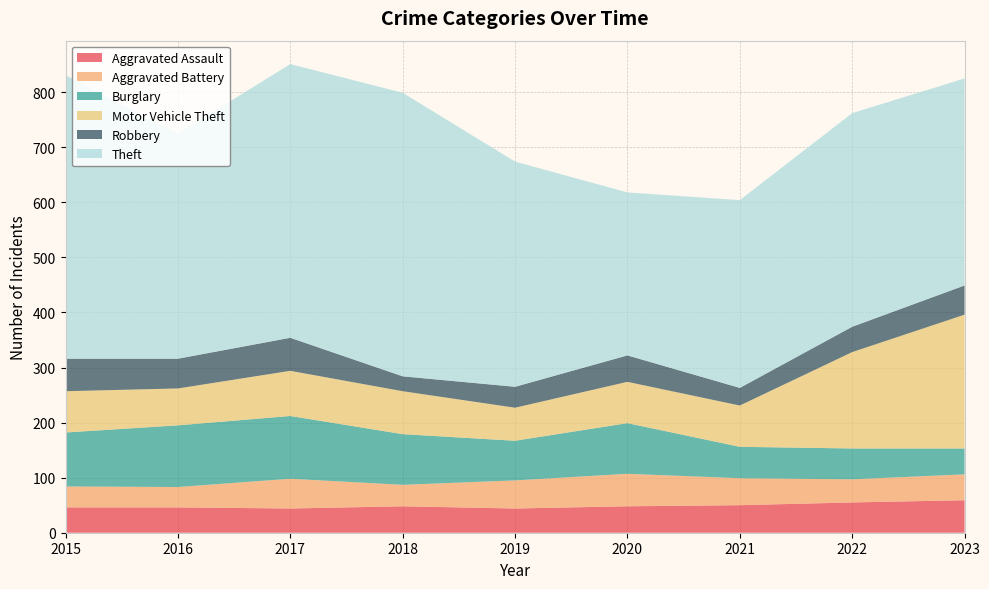

Reading left to right, extract all data points from this chart.

Aggravated Assault: 46	46	44	48	44	48	50	55	59
Aggravated Battery: 38	37	54	39	51	59	49	42	47
Burglary: 98	112	114	92	72	92	57	56	47
Motor Vehicle Theft: 75	67	82	78	60	75	75	175	243
Robbery: 59	54	60	27	38	48	32	46	53
Theft: 515	409	497	515	409	296	341	388	376